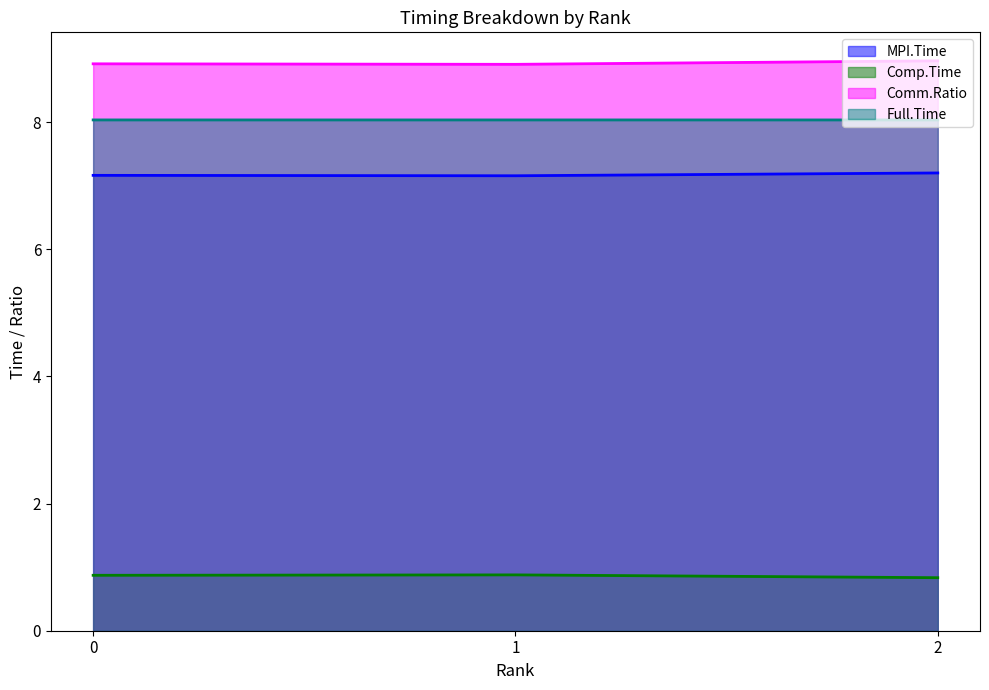

Which series has the largest range (max minus min)?

Comm.Ratio